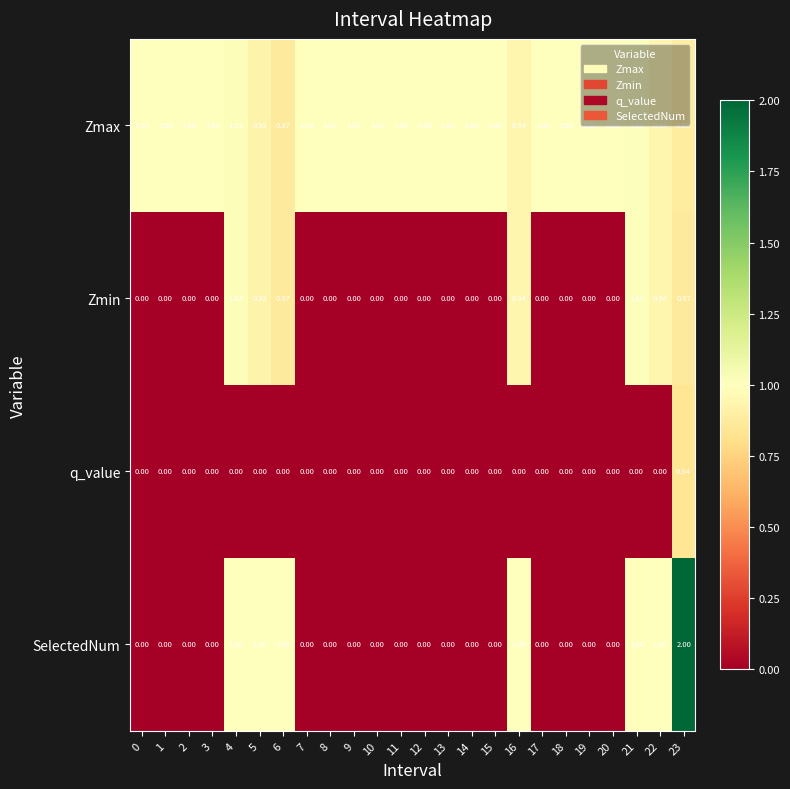

Count the number of data series in this chart.

4